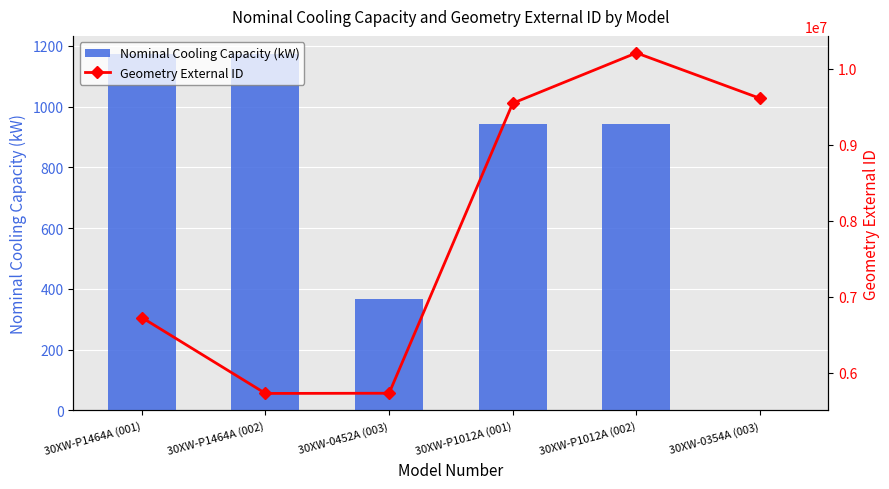

Are the bars grouped side by side (vs. stacked)?

Yes